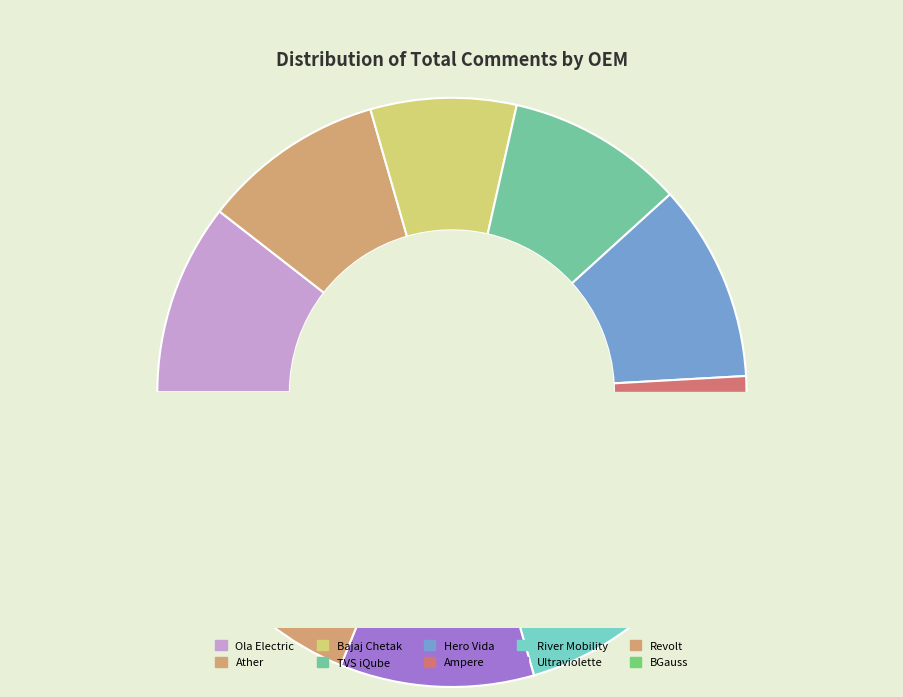

To the nearest percent, what portion does Hero Vida represent?

11%